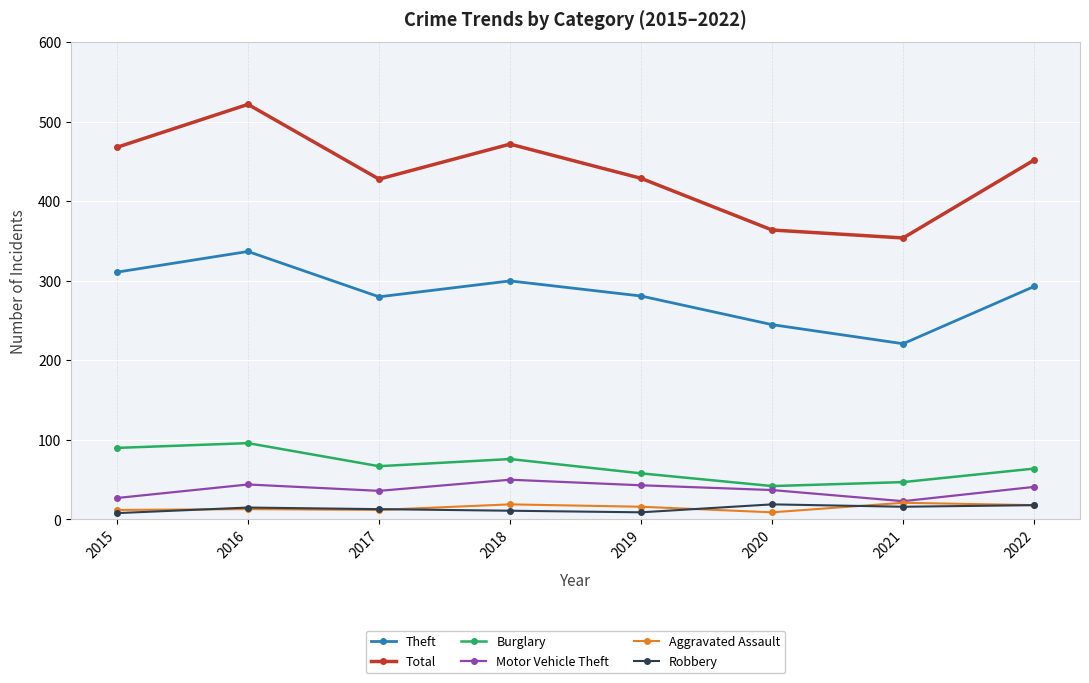

True or false: Theft has more than 0 points higher than both neighbors.

True